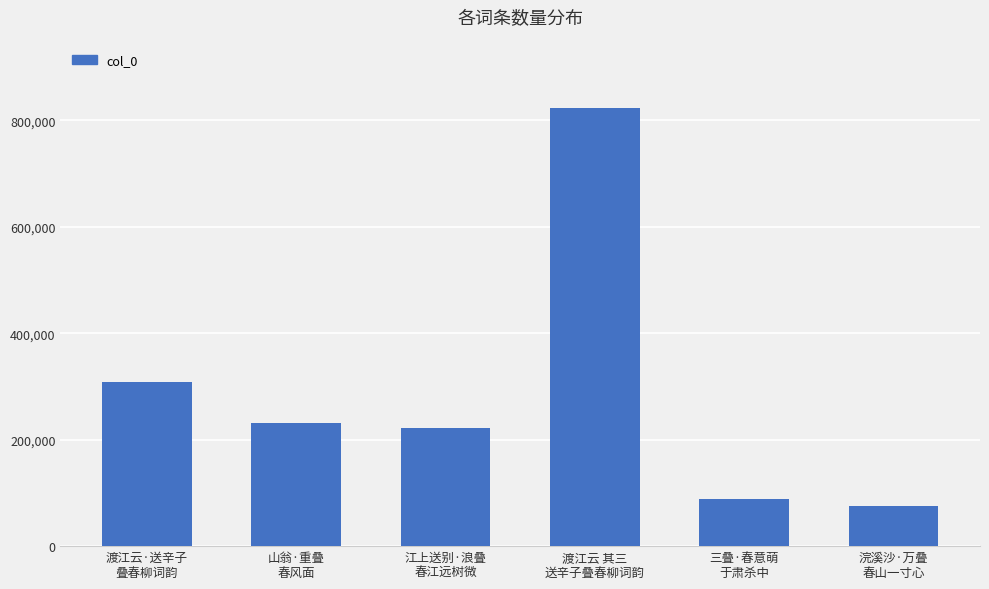

Rank the categories by value from lowest to highest.

浣溪沙·万叠
春山一寸心, 三叠·春意萌
于肃杀中, 江上送别·浪叠
春江远树微, 山翁·重叠
春风面, 渡江云·送辛子
叠春柳词韵, 渡江云 其三
送辛子叠春柳词韵